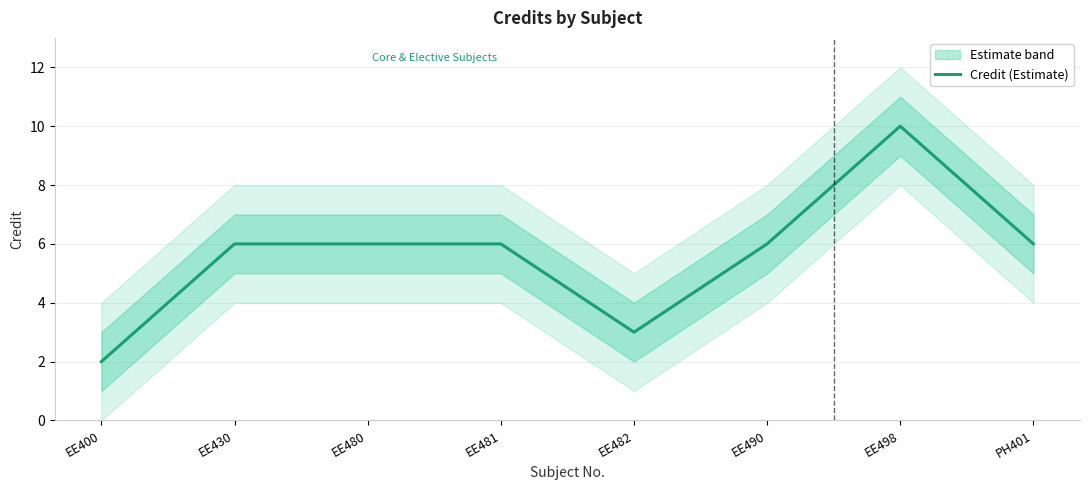

What is the average value?

6